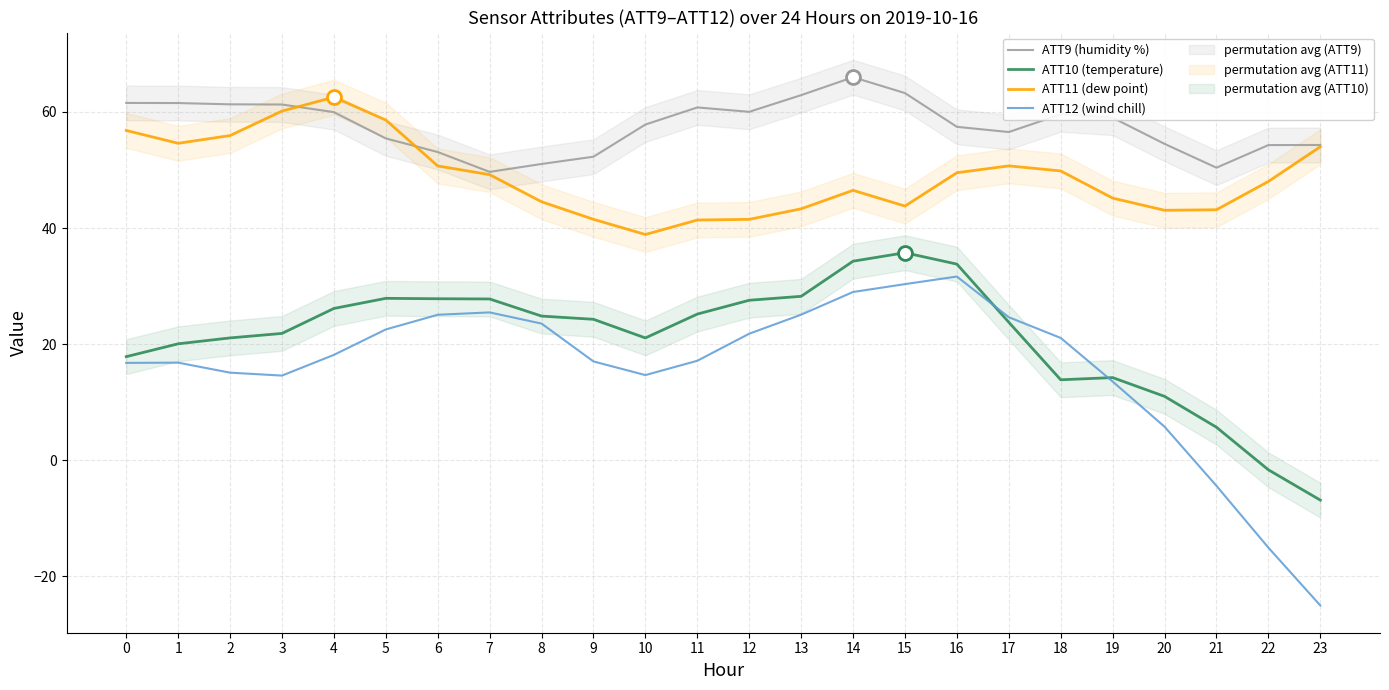

Reading right to left, what are all the values shown in this chart?

ATT9 (humidity %): 54.3	54.3	50.4	54.5	59.0	59.6	56.5	57.4	63.2	66.0	62.9	60.0	60.8	57.8	52.3	51.0	49.7	53.1	55.4	60.0	61.3	61.3	61.5	61.6
ATT10 (temperature): -6.9	-1.7	5.7	11.0	14.2	13.8	23.8	33.8	35.7	34.3	28.2	27.6	25.2	21.1	24.3	24.8	27.8	27.8	27.9	26.1	21.8	21.1	20.0	17.8
ATT11 (dew point): 54.0	48.0	43.1	43.1	45.2	49.8	50.7	49.5	43.8	46.5	43.3	41.5	41.4	38.9	41.5	44.5	49.2	50.7	58.6	62.5	60.1	55.9	54.6	56.8
ATT12 (wind chill): -25.0	-15.1	-4.4	5.8	13.6	21.1	24.6	31.6	30.3	29.0	25.1	21.8	17.1	14.7	17.0	23.5	25.5	25.1	22.5	18.1	14.6	15.1	16.8	16.8